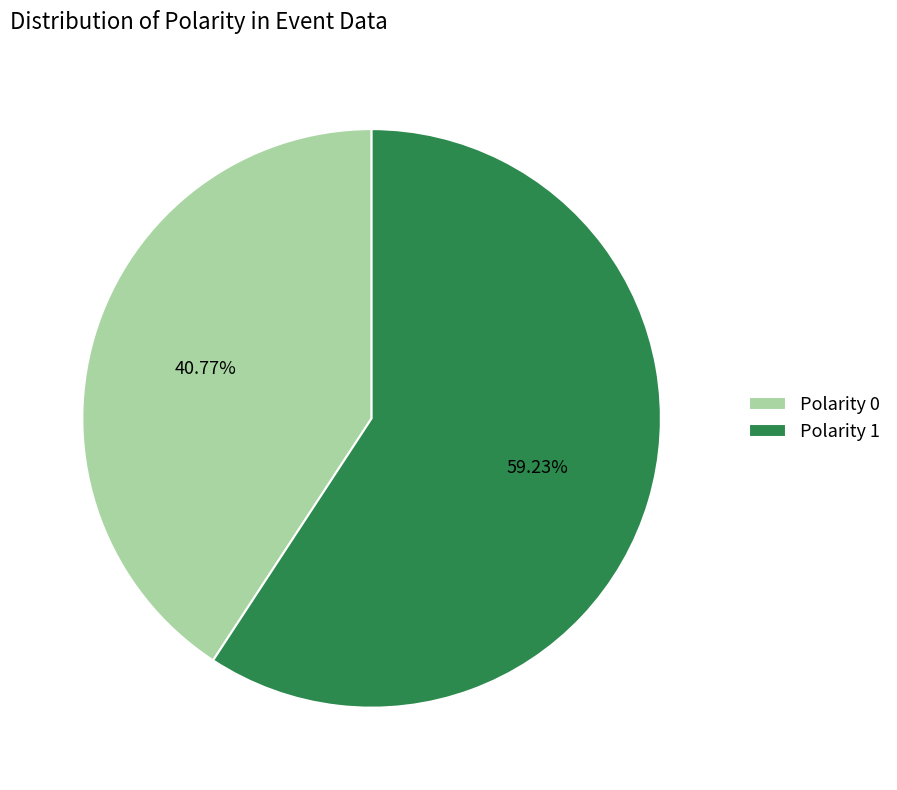

How much of the chart is everything except Polarity 0?

59.2%